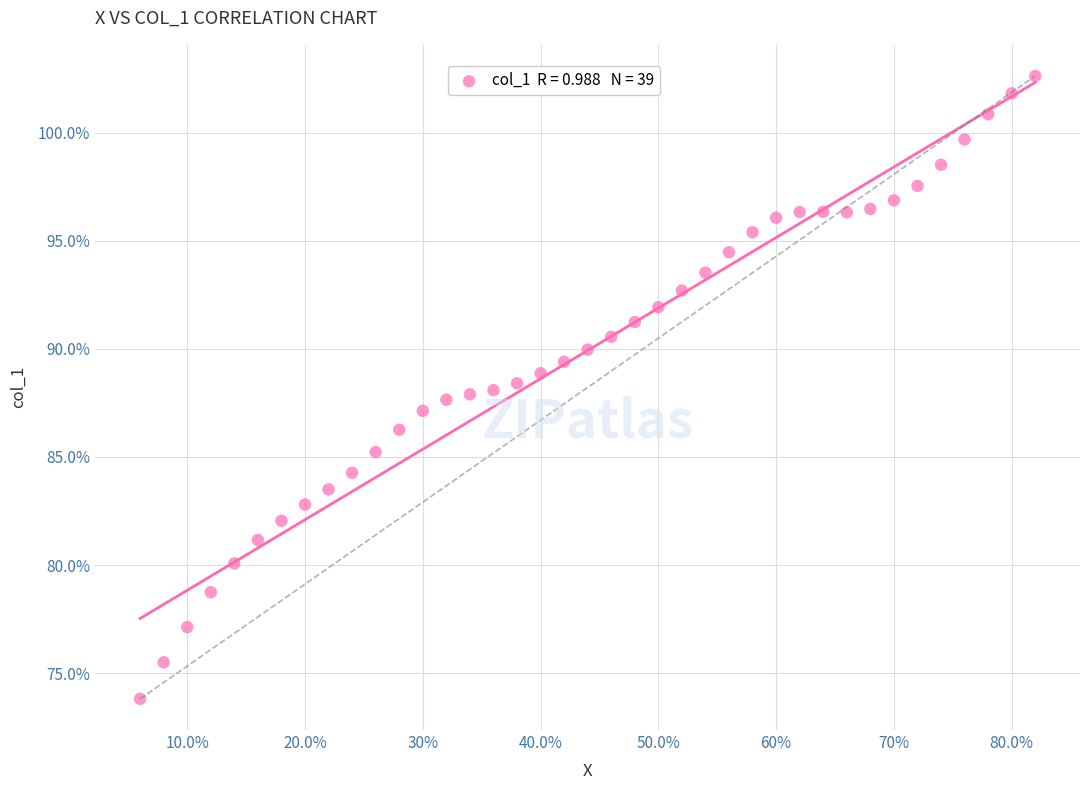

What is the range of X values (max minus min)?

0.8